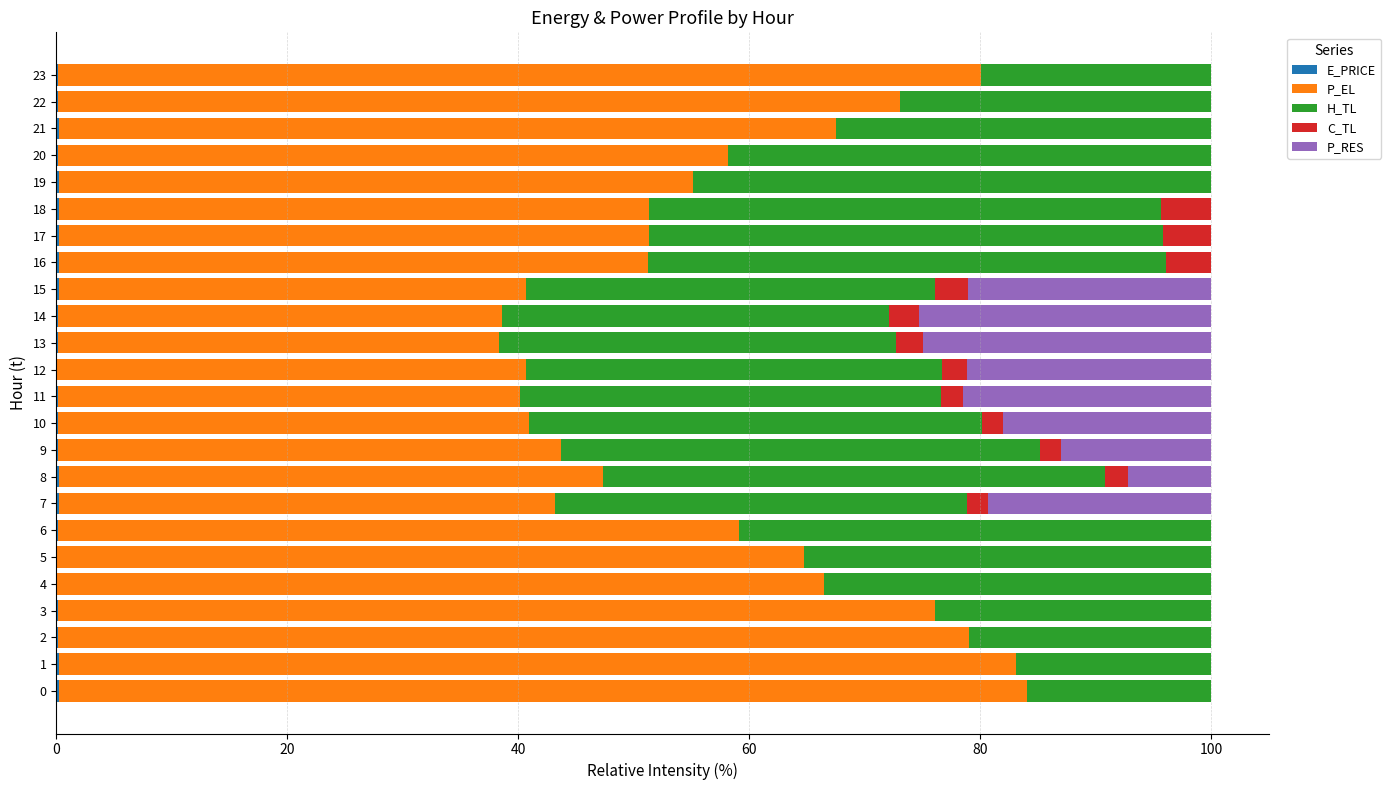

Reading left to right, extract all data points from this chart.

E_PRICE: 0.3	0.2	0.2	0.1	0.1	0.1	0.1	0.2	0.2	0.2	0.1	0.1	0.1	0.1	0.1	0.2	0.2	0.2	0.2	0.2	0.2	0.3	0.1	0.1
P_EL: 83.8	82.9	78.8	75.9	66.4	64.7	59.0	43.0	47.2	43.6	40.8	40.0	40.6	38.2	38.5	40.5	51.0	51.2	51.1	54.9	58.0	67.2	72.9	79.9
H_TL: 15.9	16.9	21.0	23.9	33.5	35.2	40.9	35.7	43.5	41.4	39.3	36.5	36.0	34.4	33.5	35.4	44.9	44.5	44.3	44.9	41.8	32.5	26.9	19.9
C_TL: 0.0	0.0	0.0	0.0	0.0	0.0	0.0	1.8	2.0	1.9	1.8	1.9	2.2	2.4	2.6	2.9	3.9	4.2	4.4	0.0	0.0	0.0	0.0	0.0
P_RES: 0.0	0.0	0.0	0.0	0.0	0.0	0.0	19.3	7.2	13.0	18.0	21.5	21.1	25.0	25.3	21.0	0.0	0.0	0.0	0.0	0.0	0.0	0.0	0.0